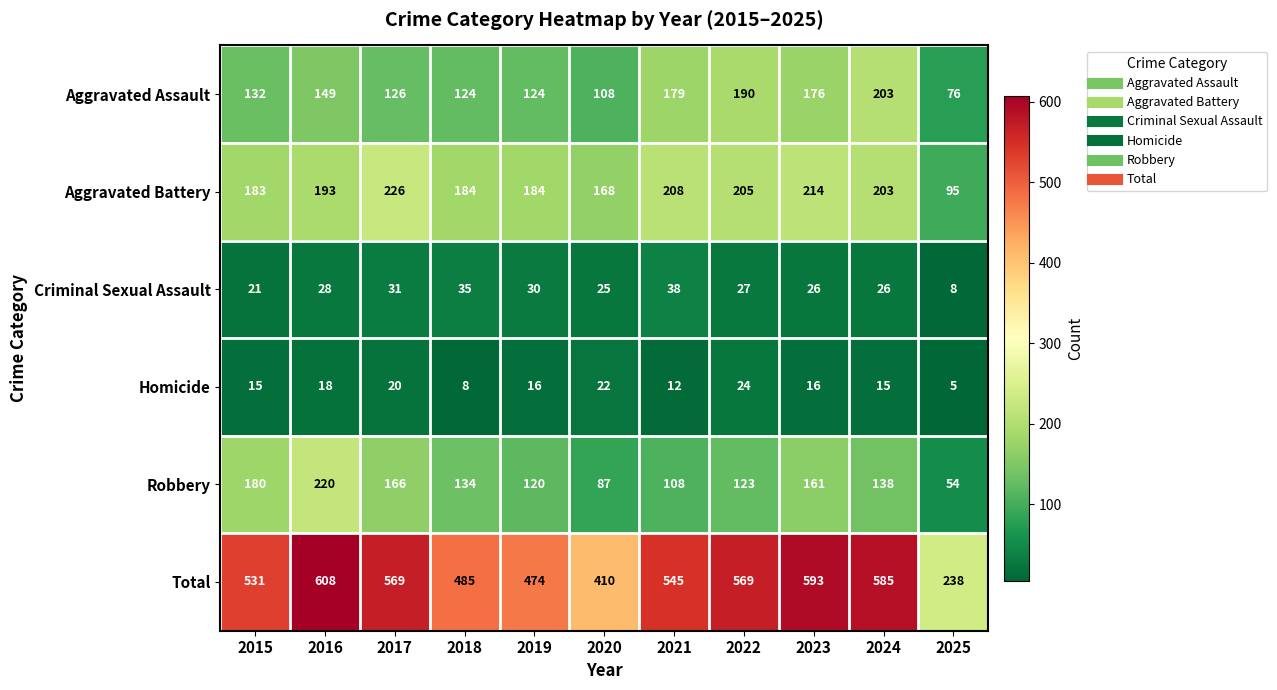

What is the greatest value displayed?

608